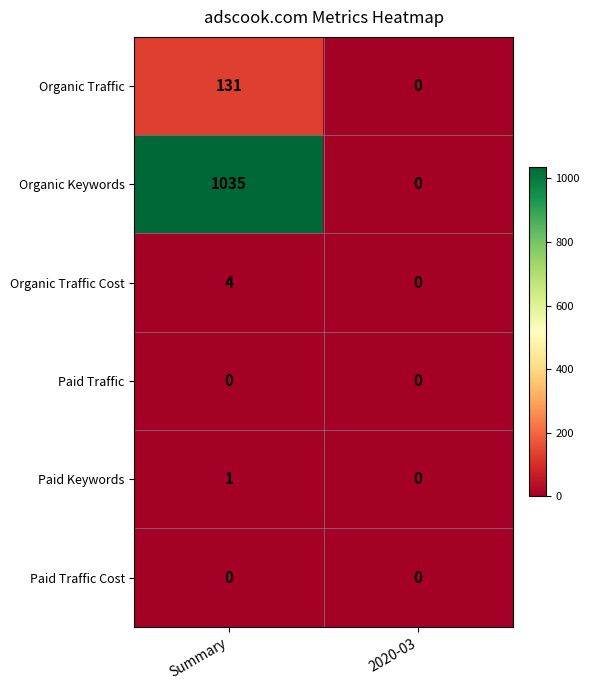

Which series has the largest total across all categories?

Organic Keywords